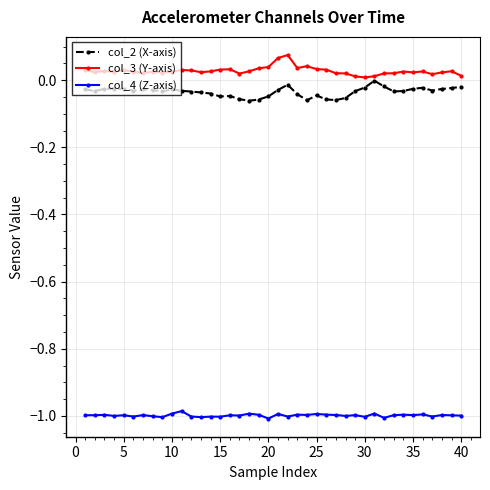

What is the sum of all col_2 (X-axis) values?

-1.4